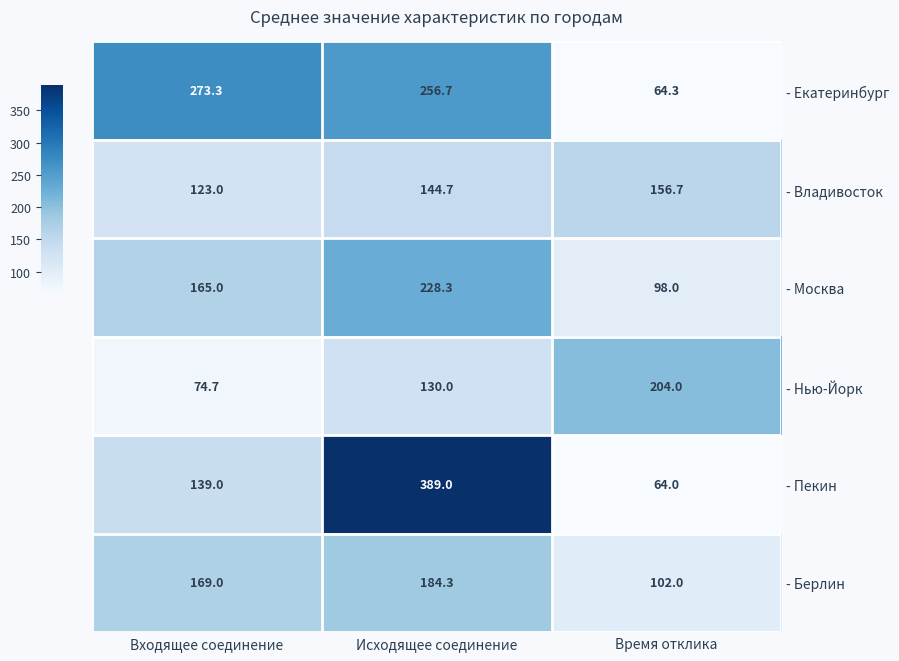

Which category has the lowest value across all series?

Время отклика